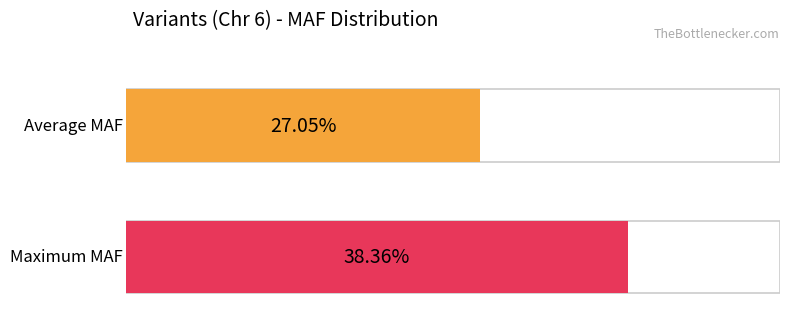

The Maximum utilization series shows 0.6 at rs58640099. True or false?

False